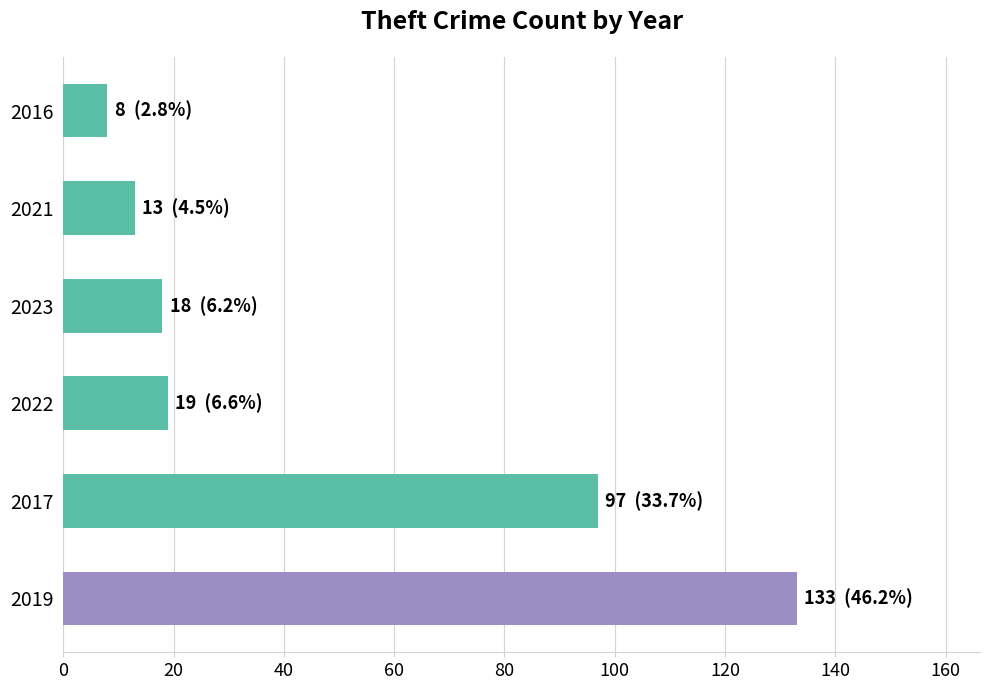

What is the greatest value displayed?

133